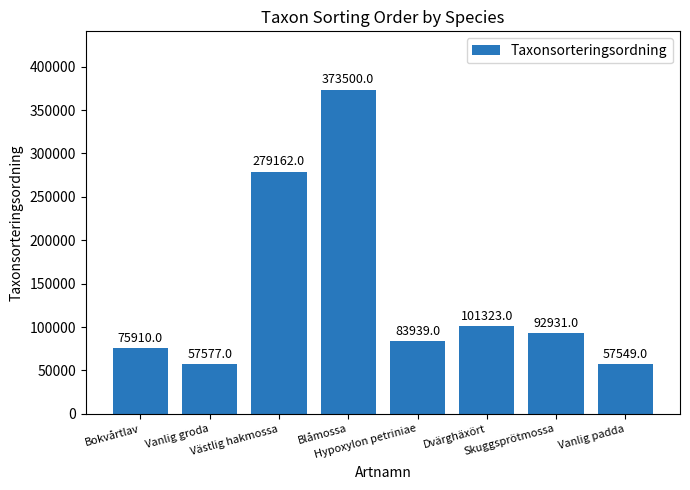

What is the difference between the maximum and second lowest values?

315923